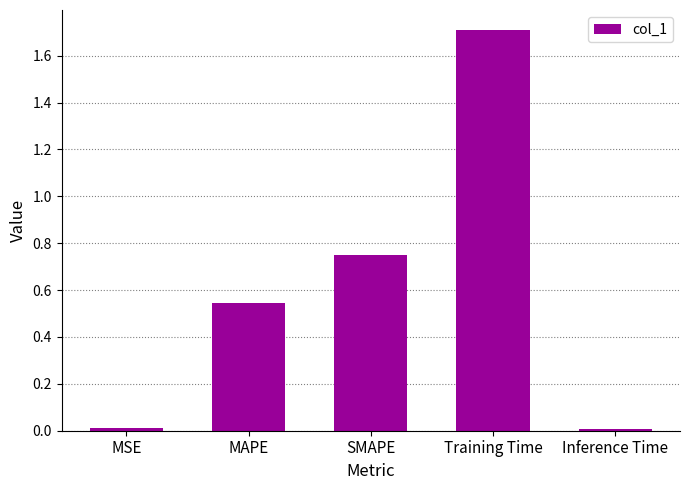

What is the label of the 3rd bar from the left?

SMAPE